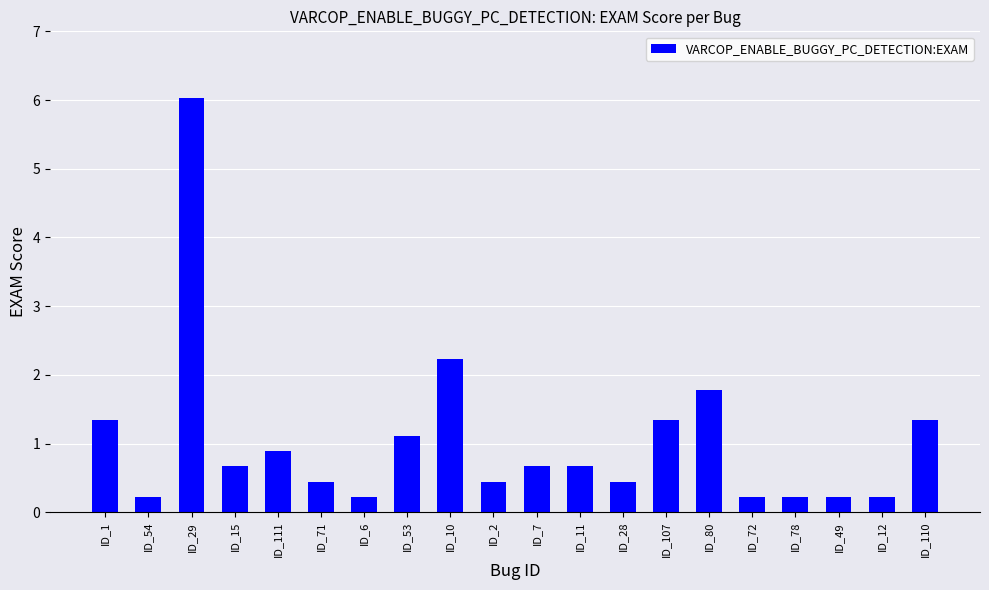

The chart shows a value of 1.8 at ID_1. True or false?

False